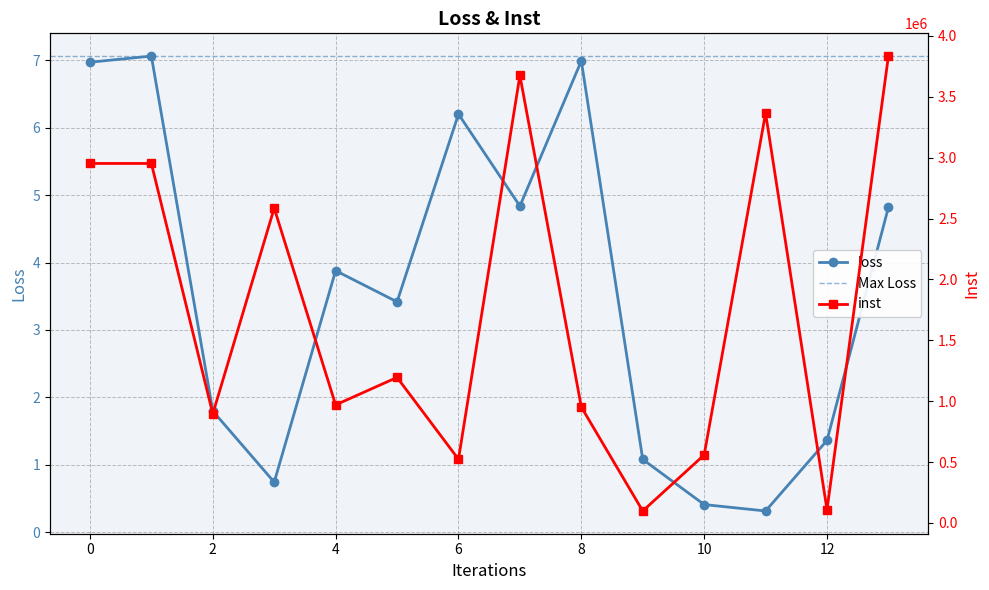

True or false: inst and loss intersect in this chart.

False